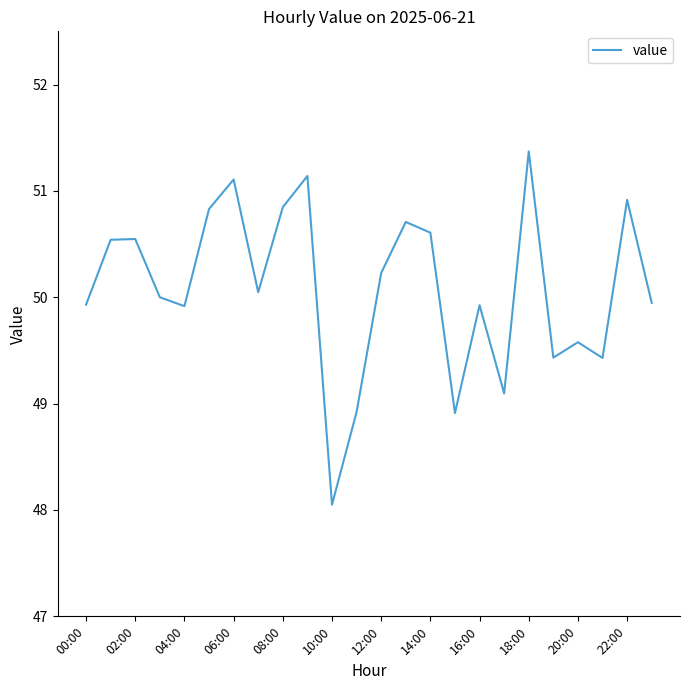

How many interior local valleys (lower than both neighbors) does the data have?

7